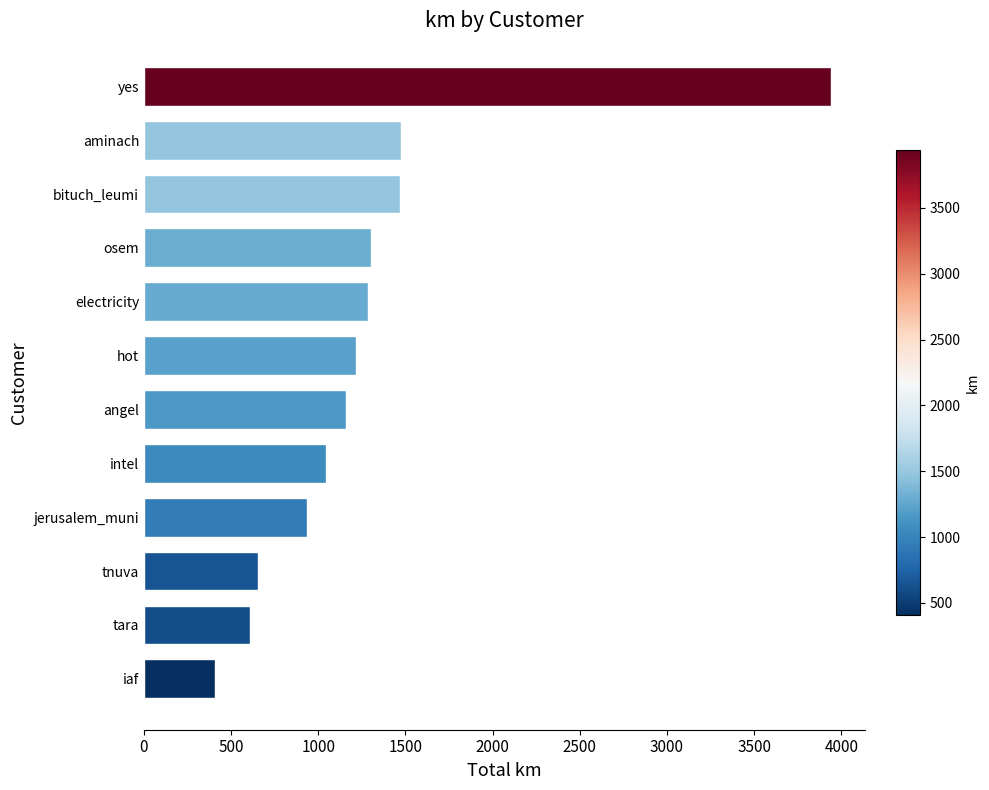

The value at intel is 1782.9. True or false?

False